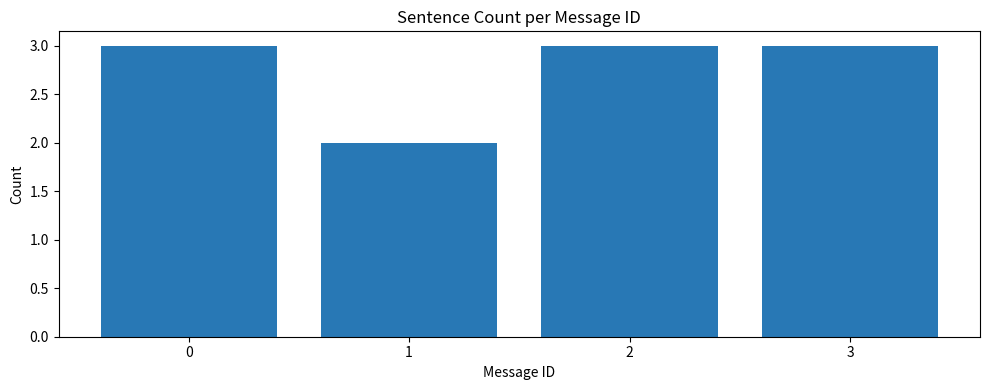

True or false: the data shows 2 at 0.

False